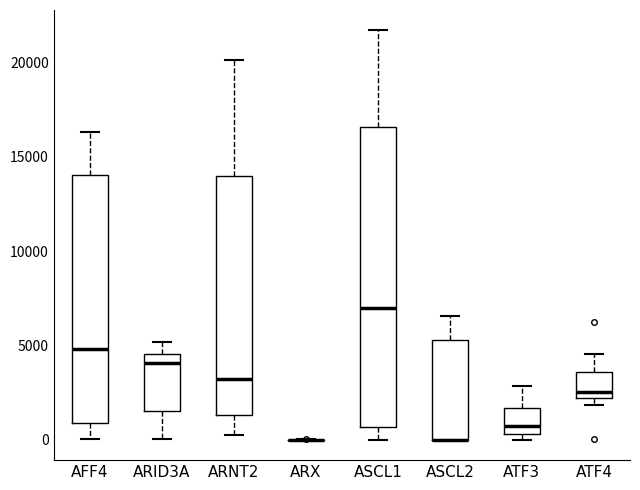

Reading left to right, read every box against the y-axis: the position of its median line, the range the box covers, and the ends of its whiskers. The values are not printed on the chart, so give them approximately, as read against the axis.

AFF4: median 5000, box 1000 to 14000, whiskers 0 to 16500
ARID3A: median 4000, box 1500 to 4500, whiskers 0 to 5000
ARNT2: median 3000, box 1500 to 14000, whiskers 0 to 20000
ARX: box collapsed to a line at 0, whiskers 0 to 0
ASCL1: median 7000, box 500 to 16500, whiskers 0 to 21500
ASCL2: median 0 (drawn on the box's lower edge), box 0 to 5500, whiskers 0 to 6500
ATF3: median 500 (just above the box's lower edge), box 500 to 1500, whiskers 0 to 3000
ATF4: median 2500, box 2000 to 3500, whiskers 2000 (just below the box's lower edge) to 4500